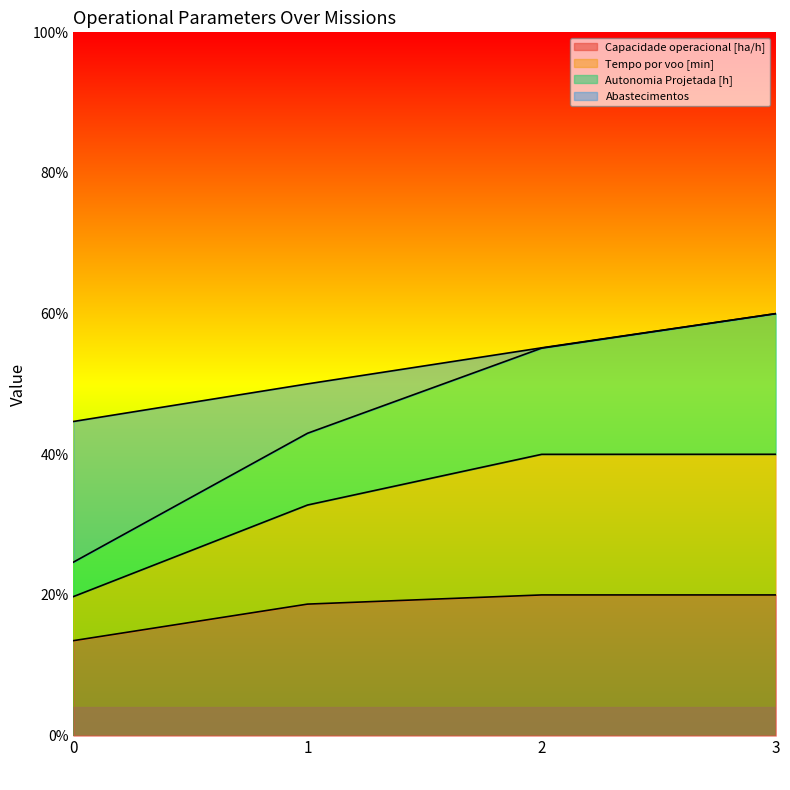

Is it true that Abastecimentos equals 81.4 at 0?

False